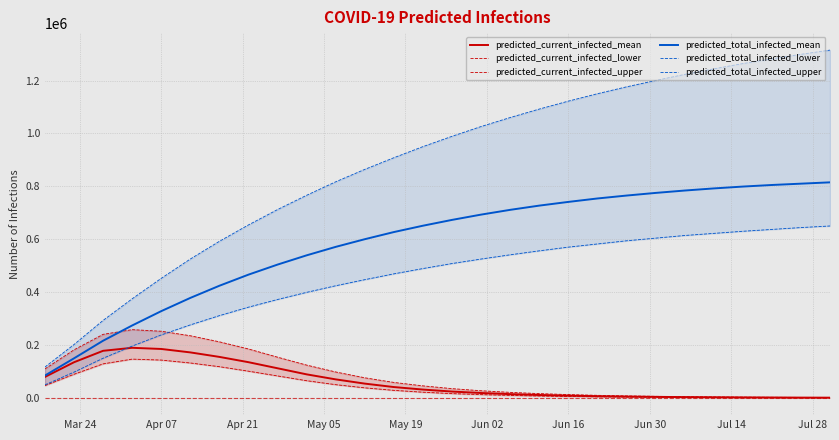

What is the greatest value displayed?

1315000